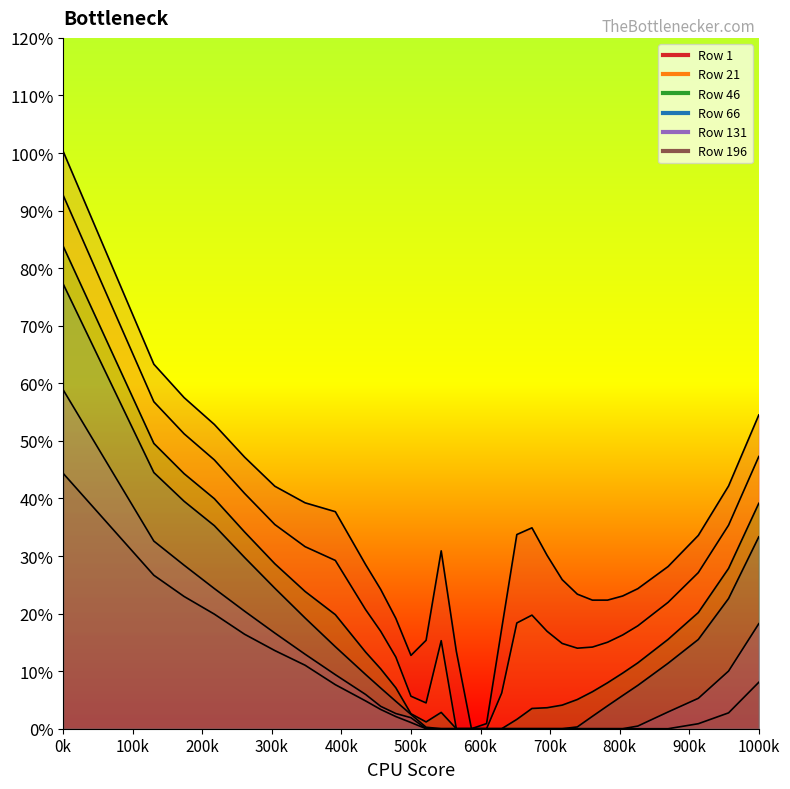

What is the value of the 131 point at the 3rd from the left?

0.3